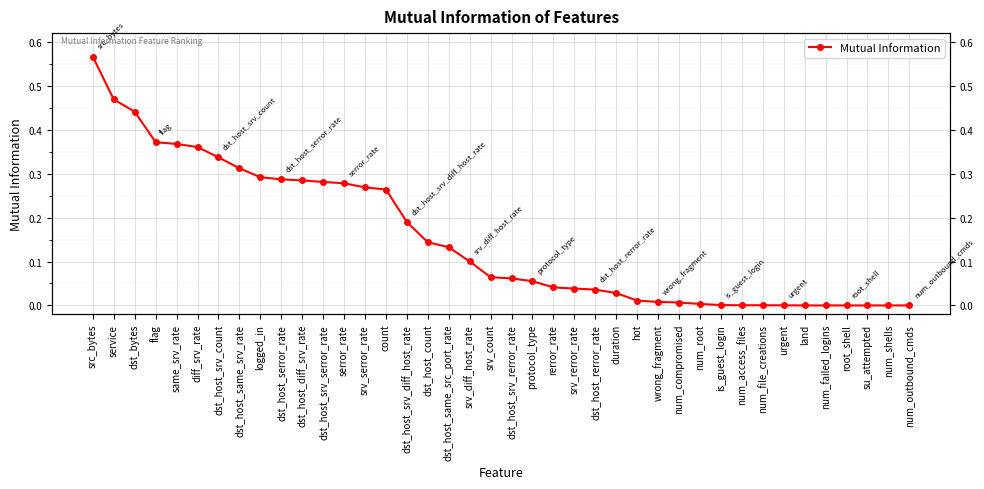

What is the difference between the values at num_failed_logins and serror_rate?

0.3